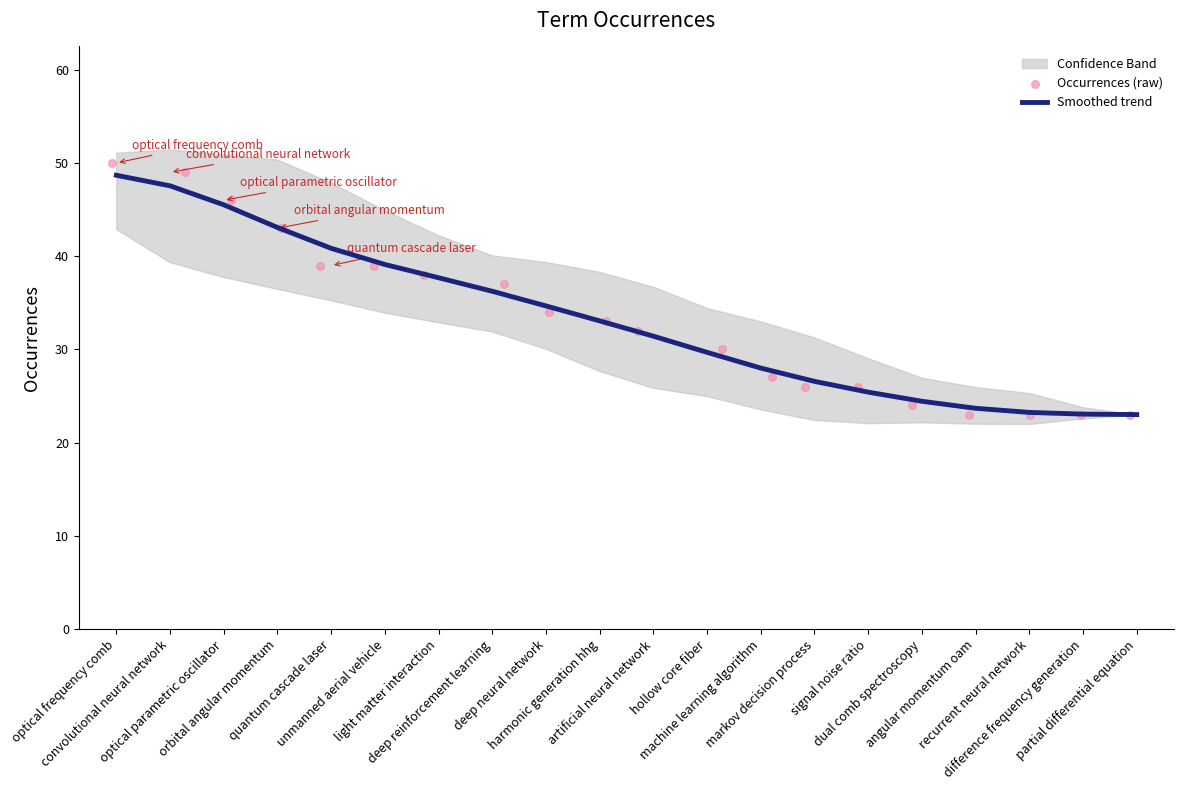

Which series reaches the minimum Y coordinate?

Occurrences (raw)